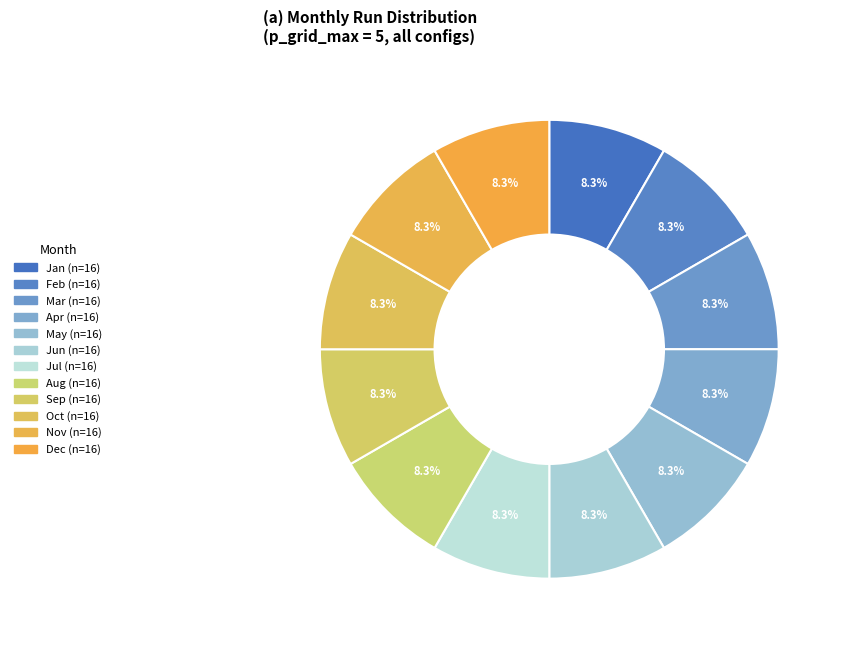

To the nearest percent, what is the difference between the largest and smallest slice percentages?

0%